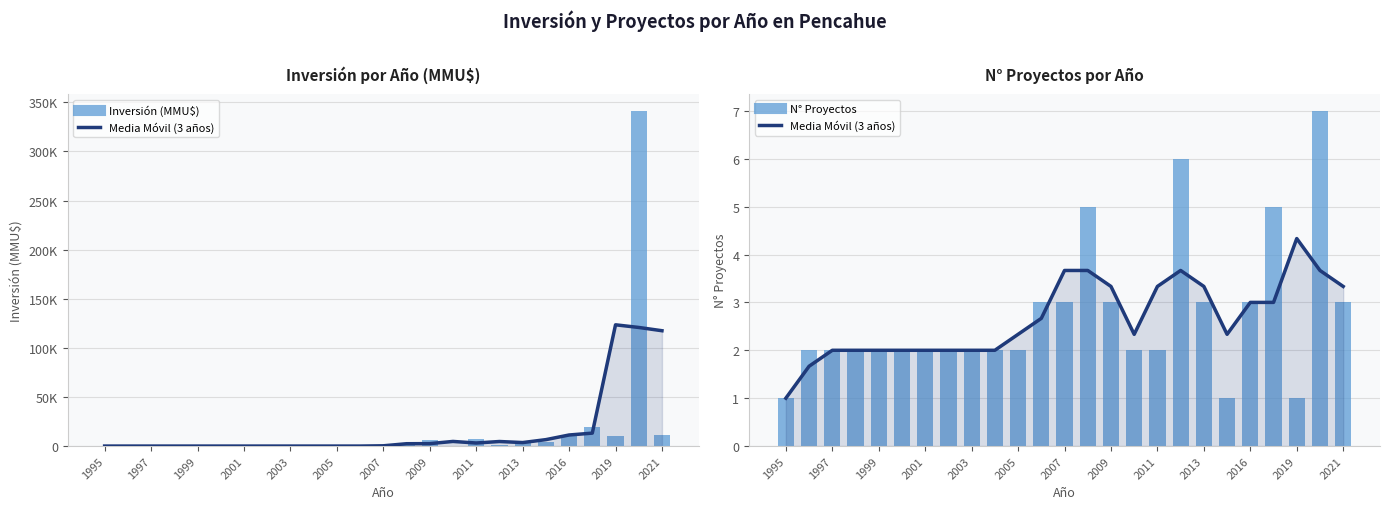

What position from the right is 2009?

11